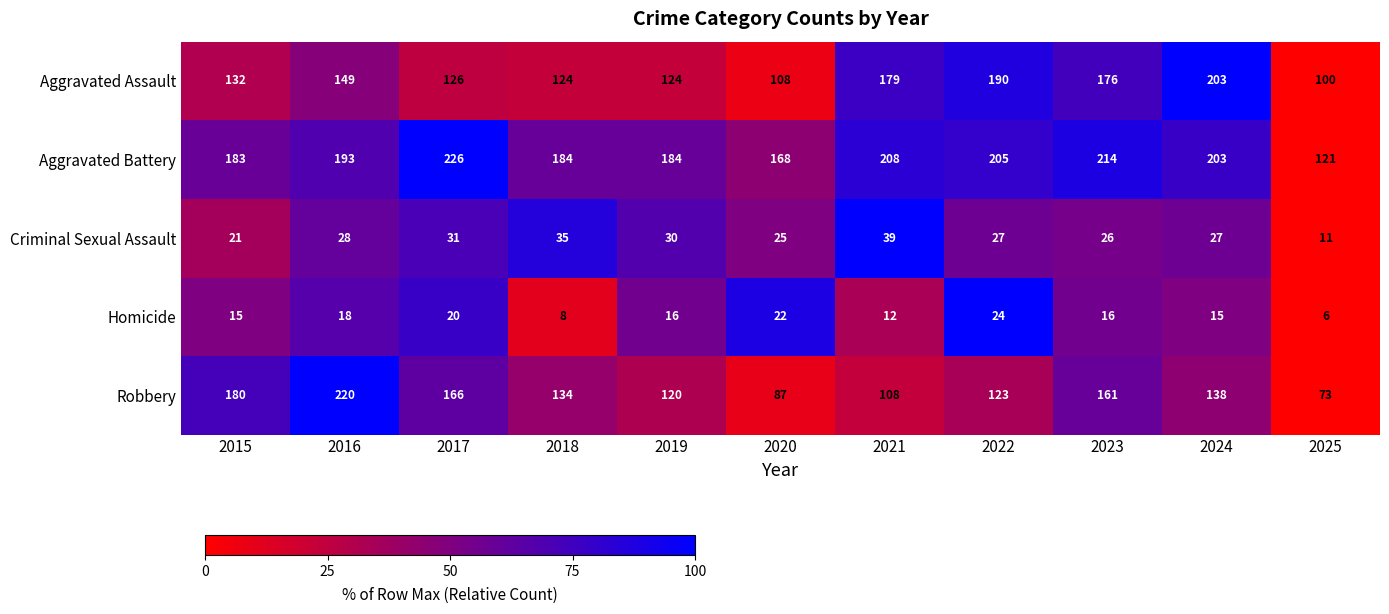

Which series has the largest range (max minus min)?

Robbery